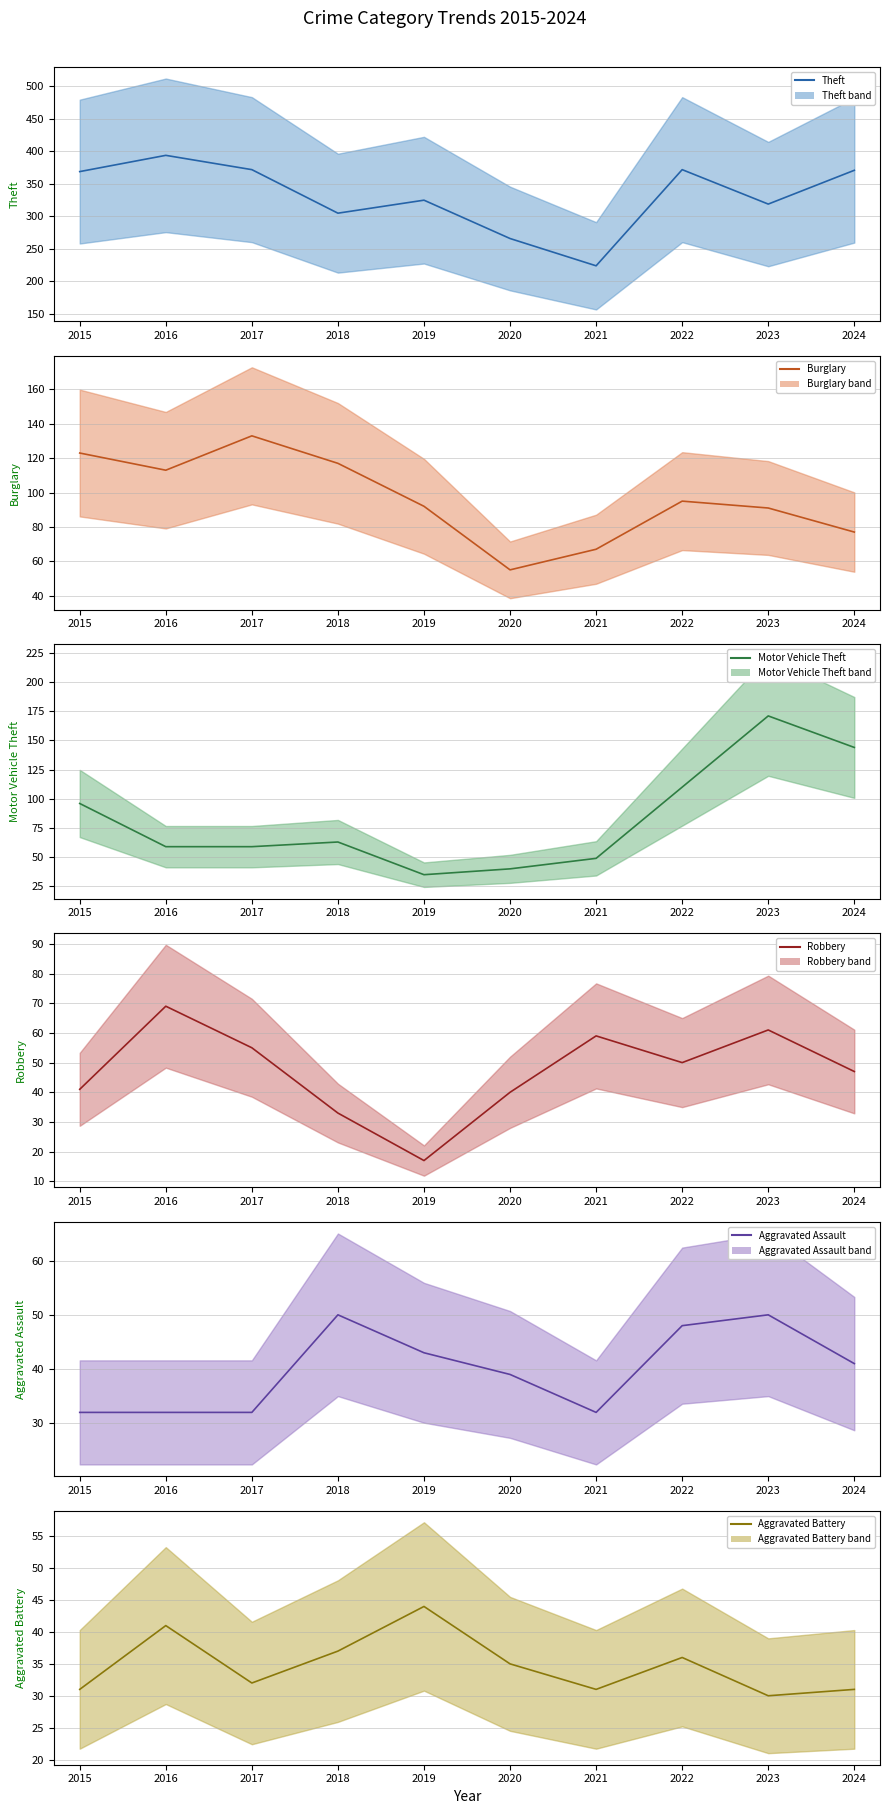

Is the value of Motor Vehicle Theft at 2024 greater than the value of Aggravated Assault at 2015?

Yes